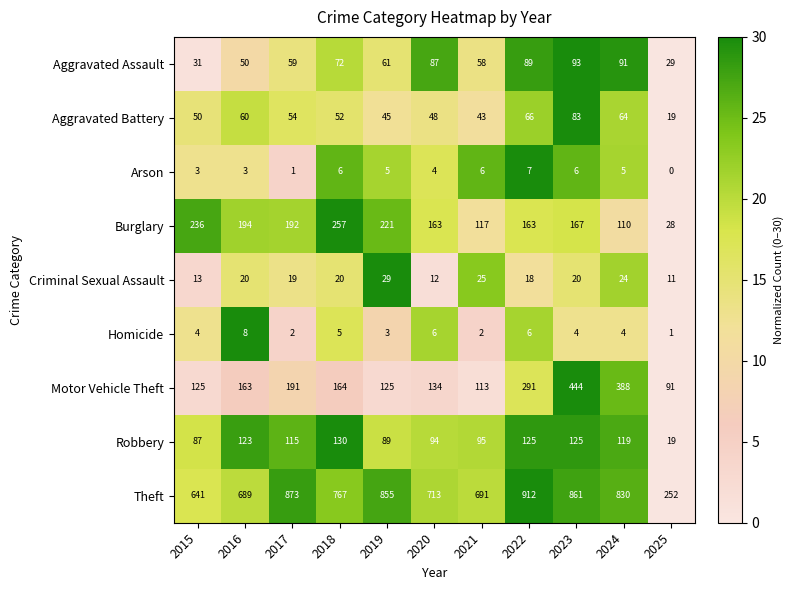

Rank the series at 2017 from lowest to highest value.

Arson, Homicide, Criminal Sexual Assault, Aggravated Battery, Aggravated Assault, Robbery, Motor Vehicle Theft, Burglary, Theft